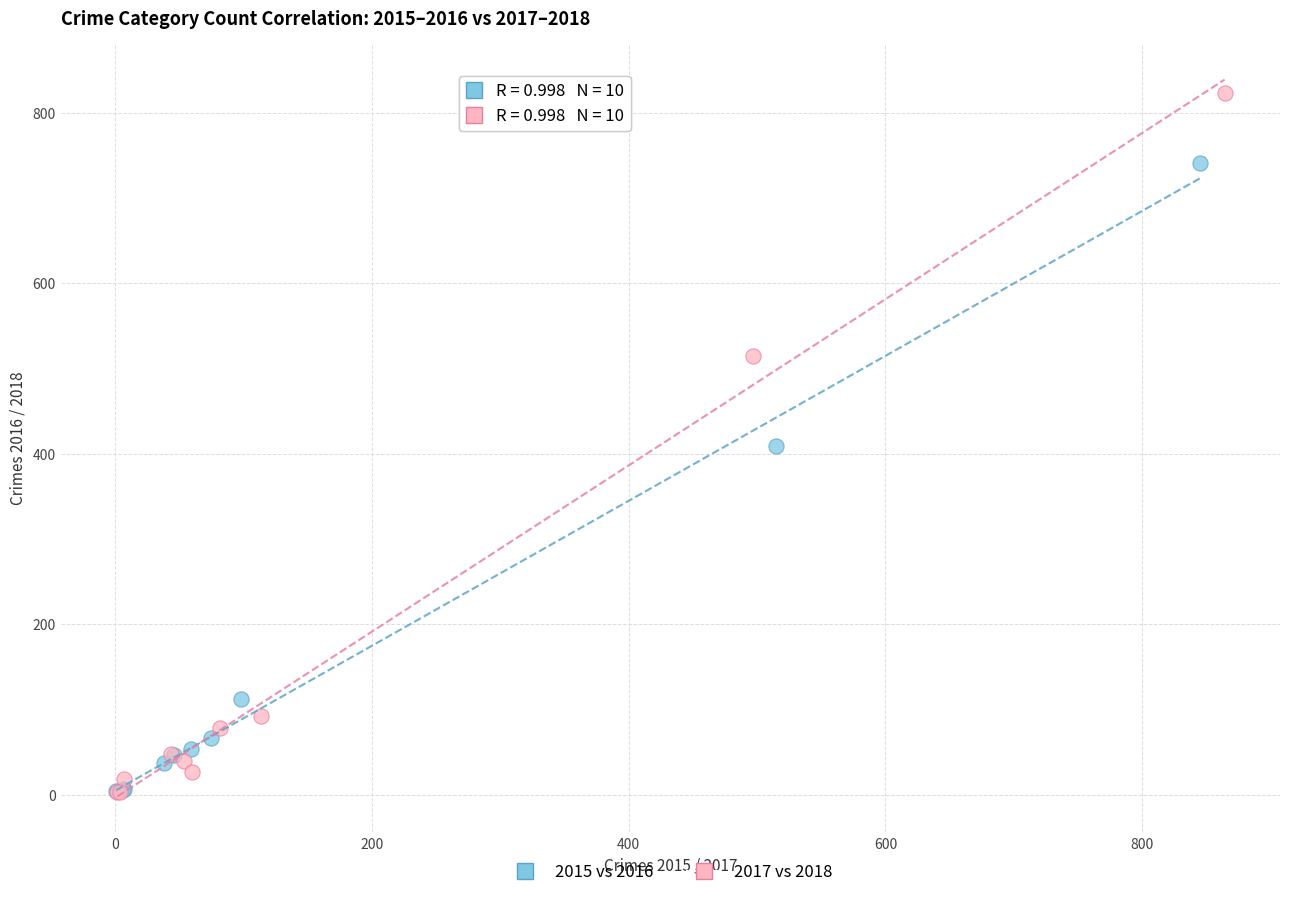

Which series has the largest Y range (max minus min)?

2017 vs 2018